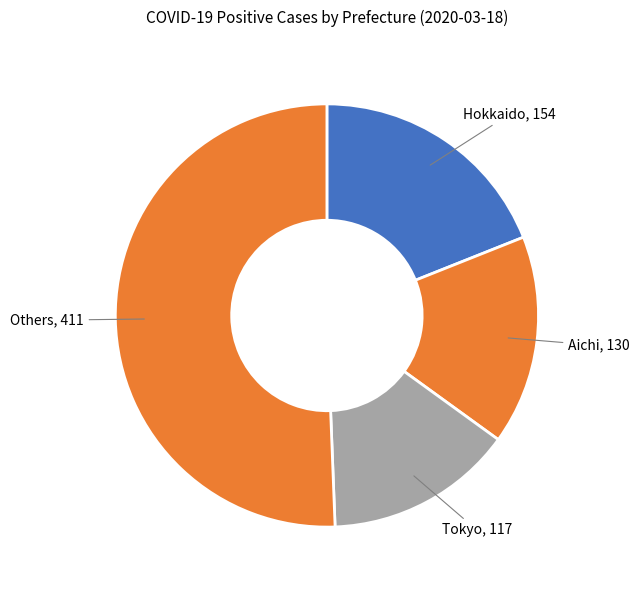

Count the number of slices in the pie.

4